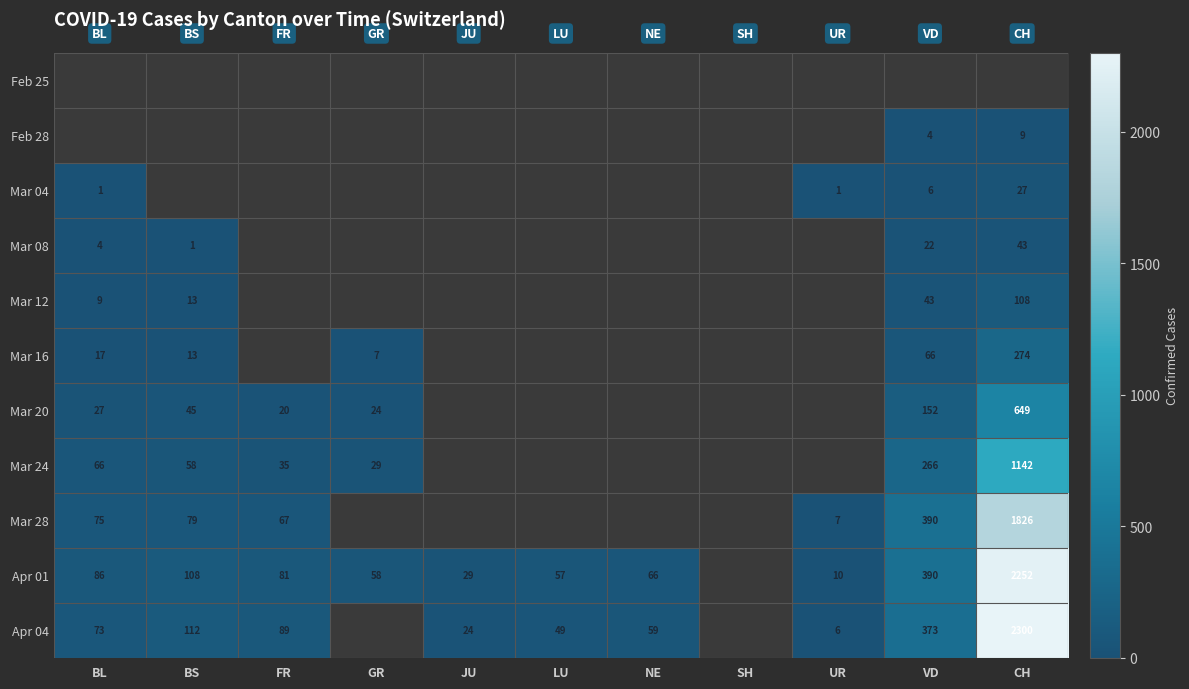

How many series are shown in this chart?

11